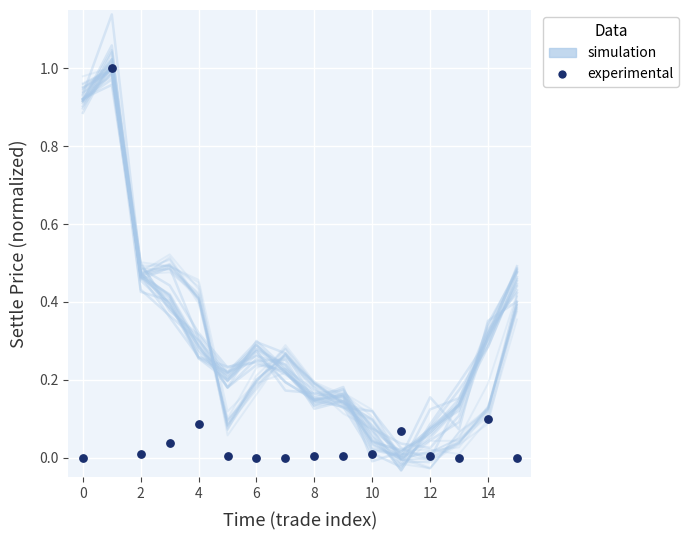

Which series contains the lowest Y value?

simulation